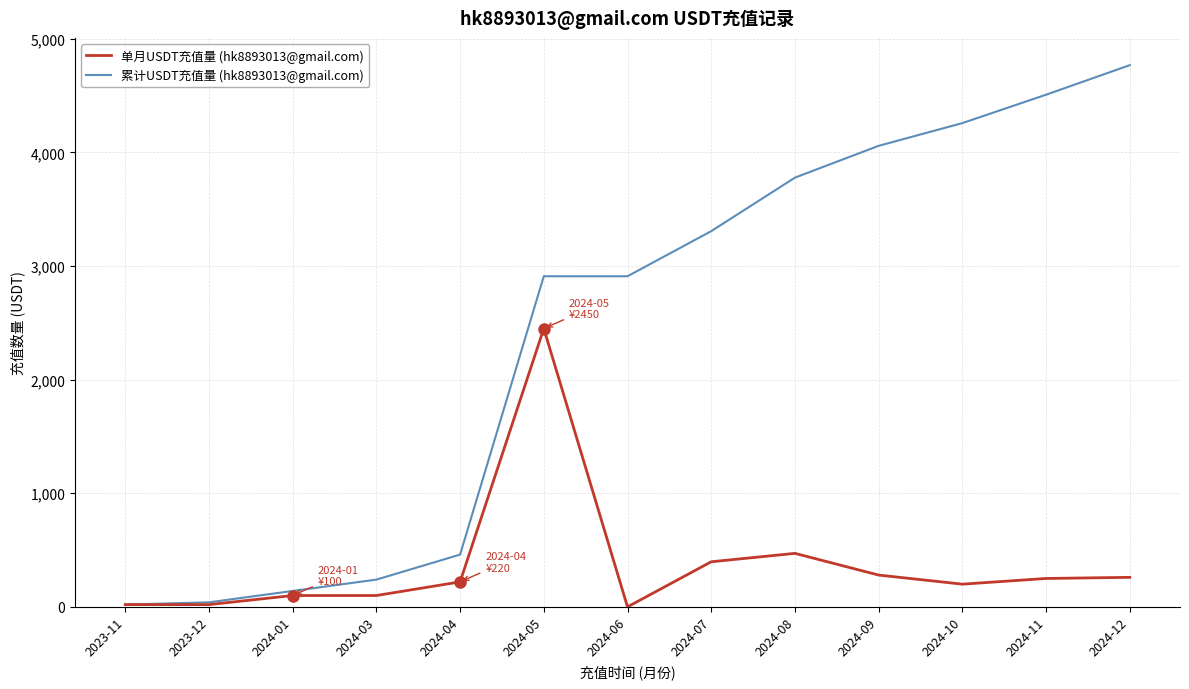

How many lines are shown in the chart?

2